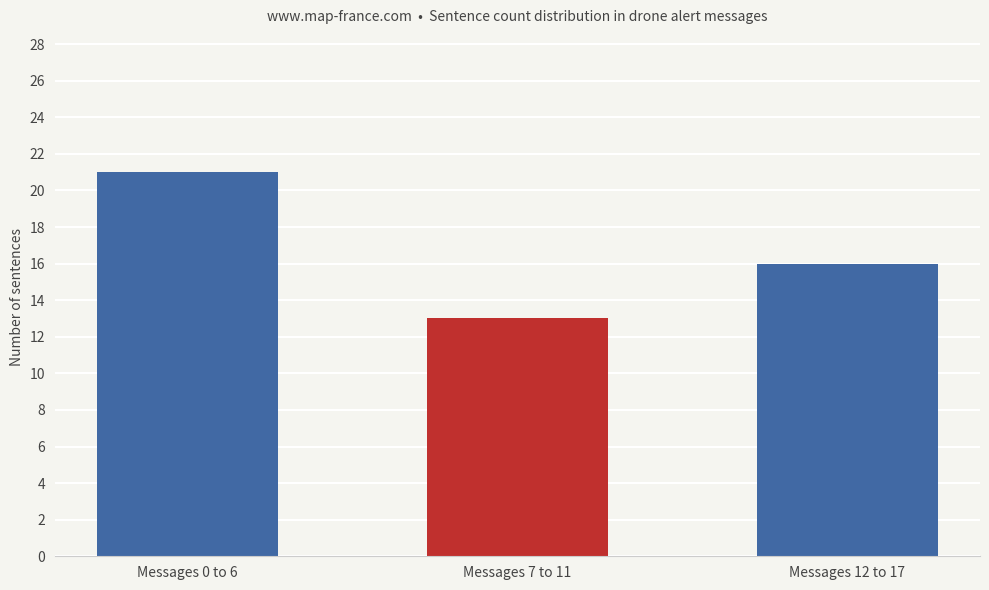

Where is the data nearest to the value 17?

Messages 12 to 17